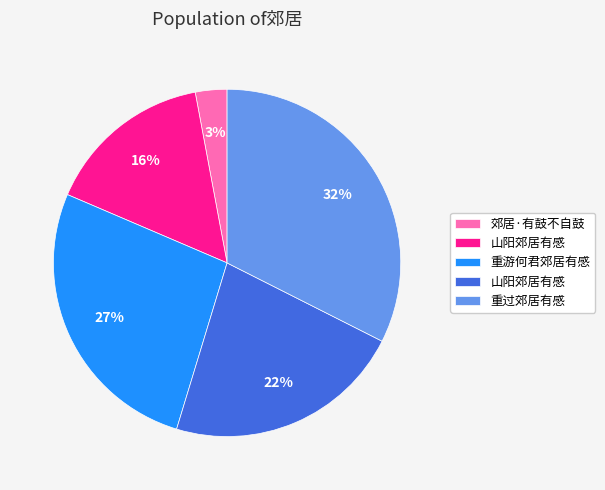

Is there any slice that represents more than half of the pie?

No